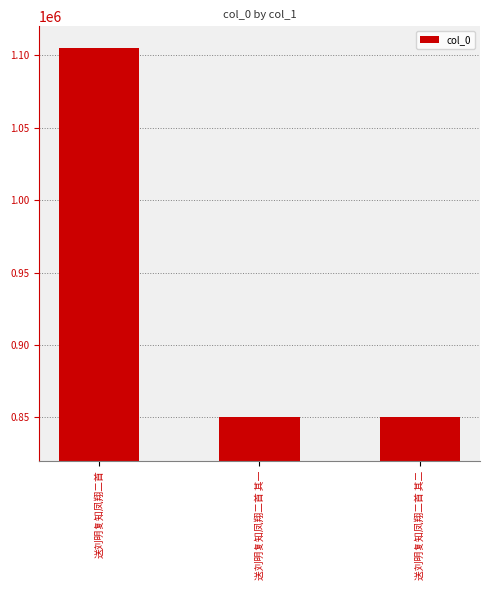

What is the average value?

935220